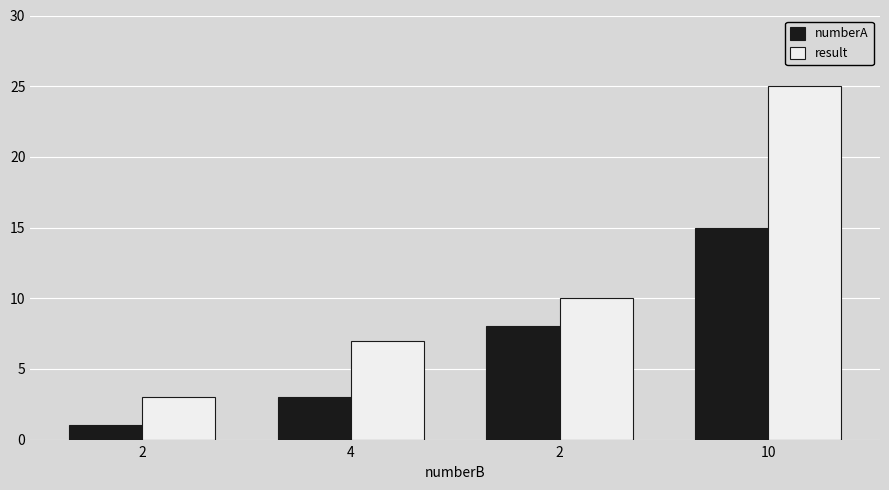

Reading right to left, transcribe all the data shown in this chart.

numberA: 10=15	2=8	4=3	2=1
result: 10=25	2=10	4=7	2=3